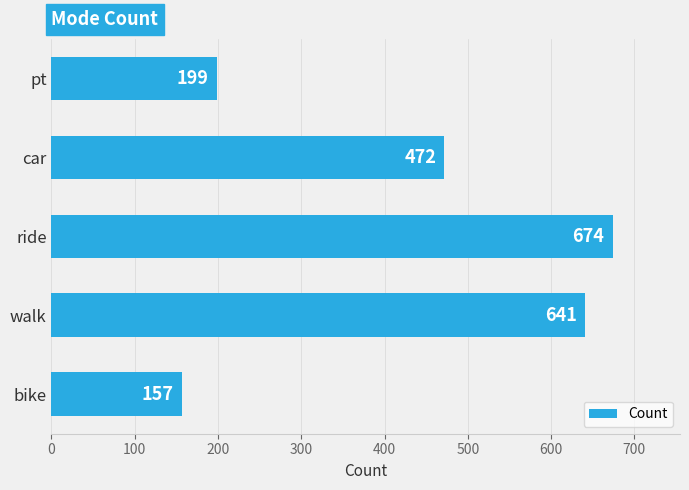

How many distinct data groups are displayed?

1